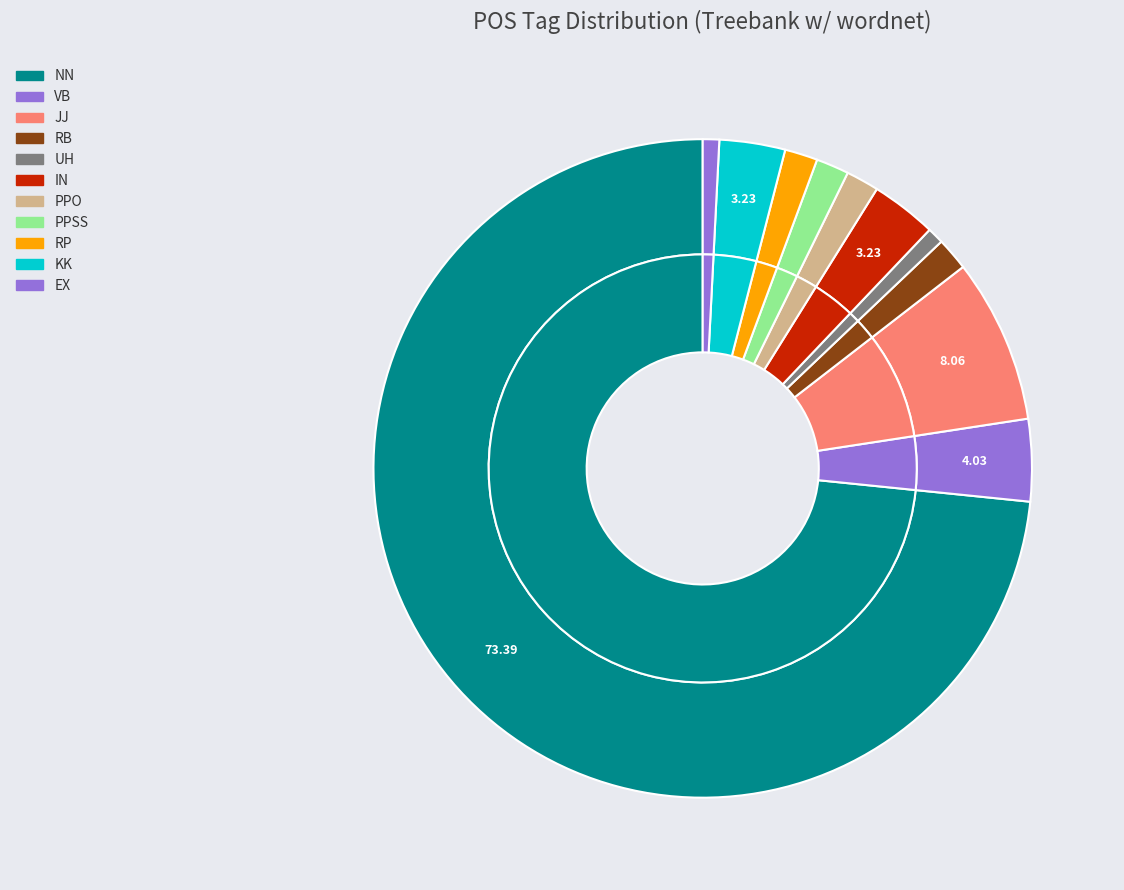

Which slice represents more than half of the pie?

NN